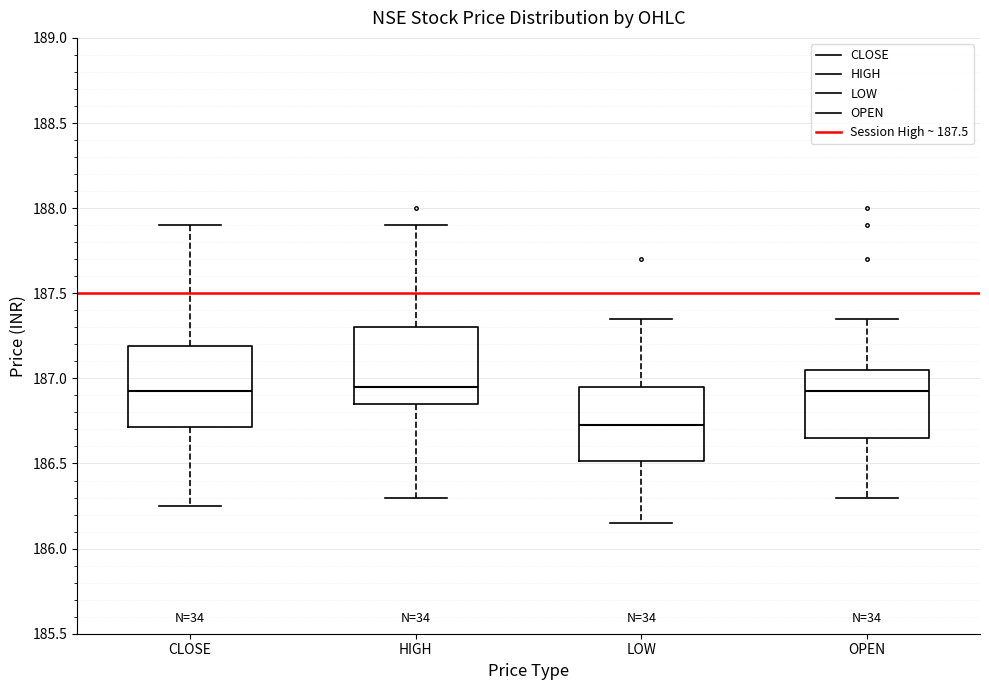

Reading left to right, read every box against the y-axis: the position of its median line, the range the box covers, and the ends of its whiskers. The values are not printed on the chart, so give them approximately, as read against the axis.

CLOSE: median 186.95, box 186.70 to 187.20, whiskers 186.25 to 187.90
HIGH: median 186.95, box 186.85 to 187.30, whiskers 186.30 to 187.90
LOW: median 186.75, box 186.50 to 186.95, whiskers 186.15 to 187.35
OPEN: median 186.95, box 186.65 to 187.05, whiskers 186.30 to 187.35